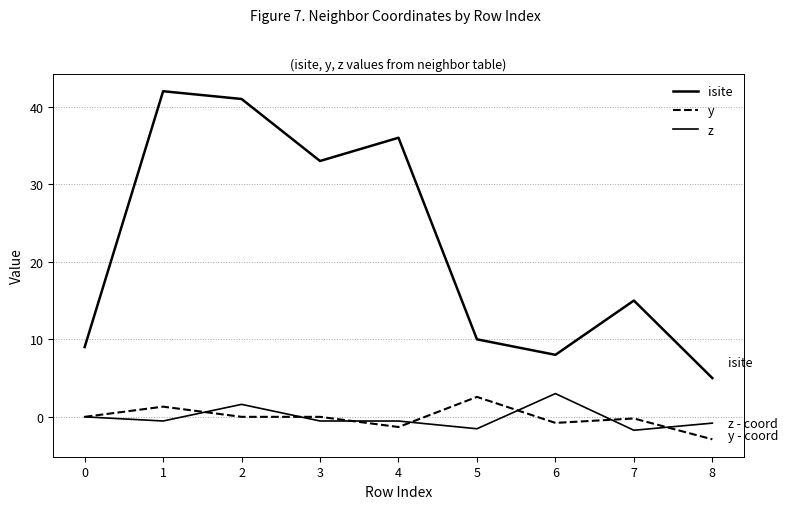

Does the chart display data point markers on the line(s)?

No